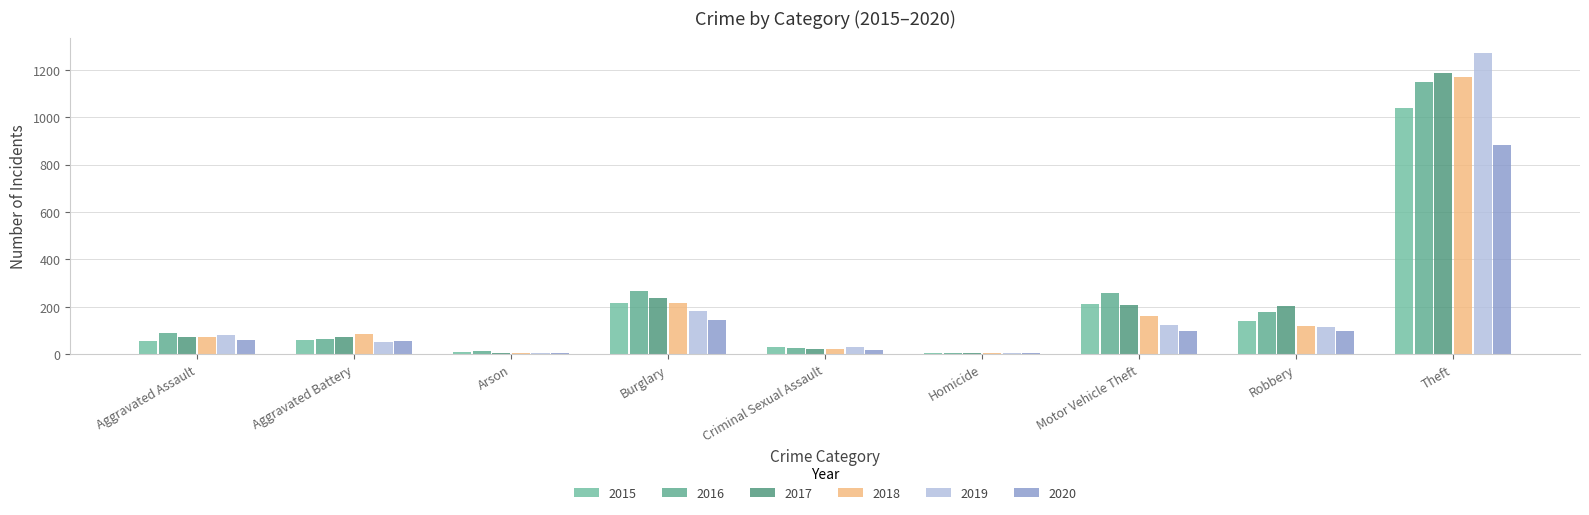

At which category is the sum across all series the highest?

Theft